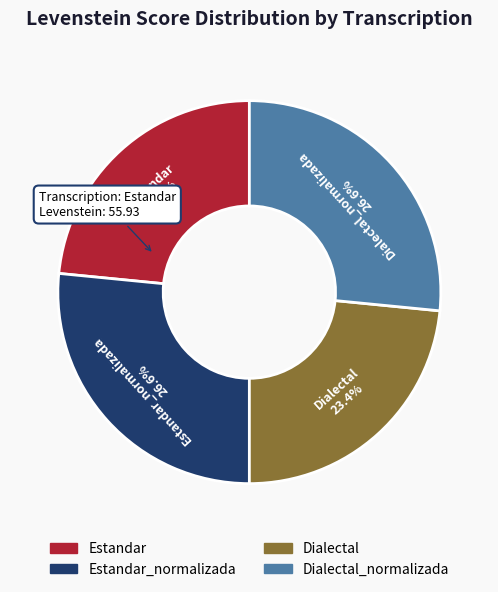

Is there a majority slice in this chart?

No